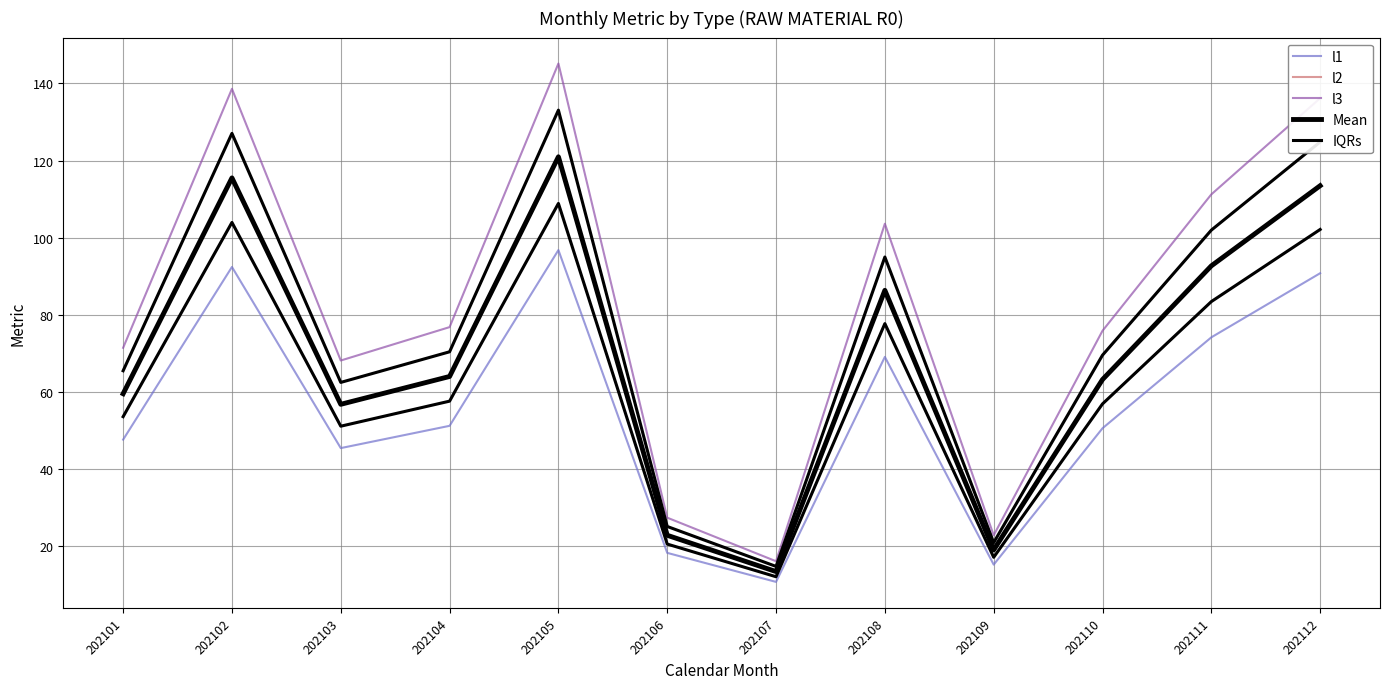

How many values in the Mean series exceed 64?

6